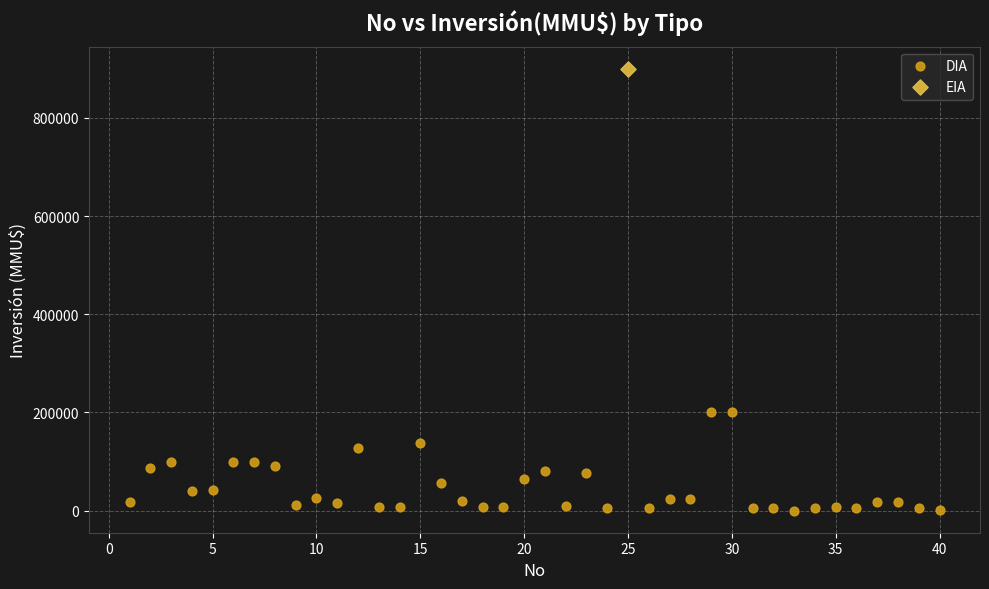

What are all the series names shown in the legend?

DIA, EIA